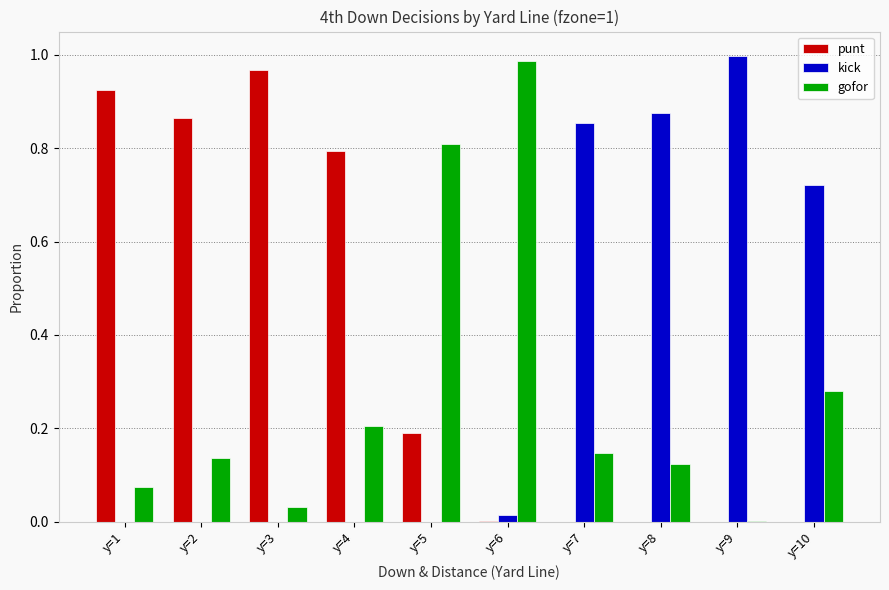

What are all the series names shown in the legend?

punt, kick, gofor